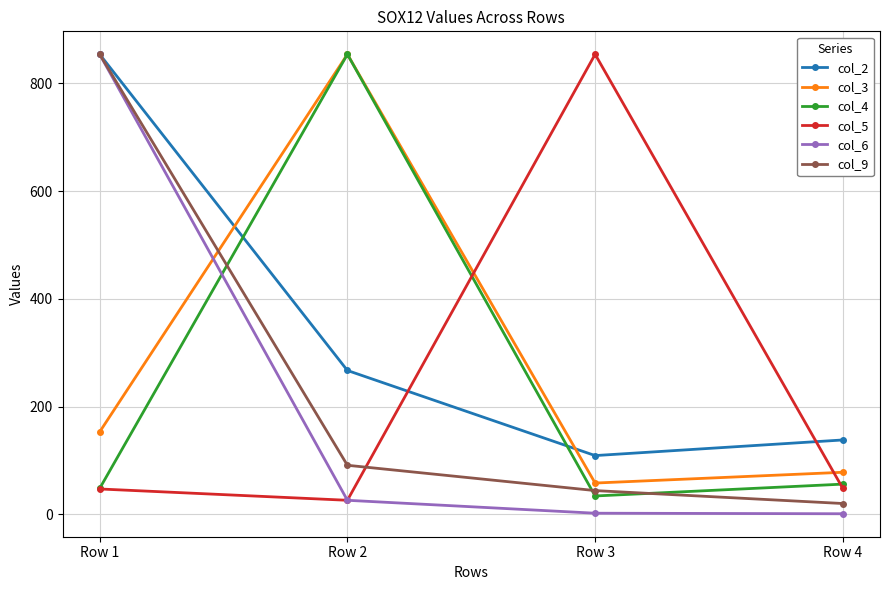

Which category has the highest value in the col_9 series?

Row 1